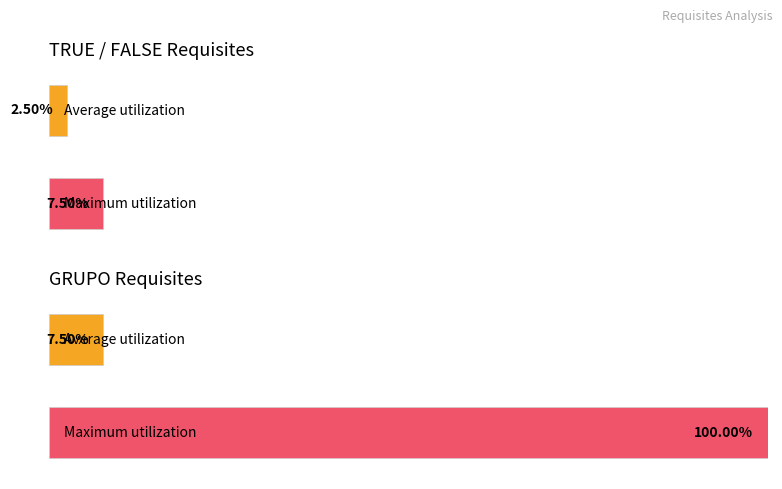

The value of Maximum utilization at TRUE / FALSE is 1. True or false?

False